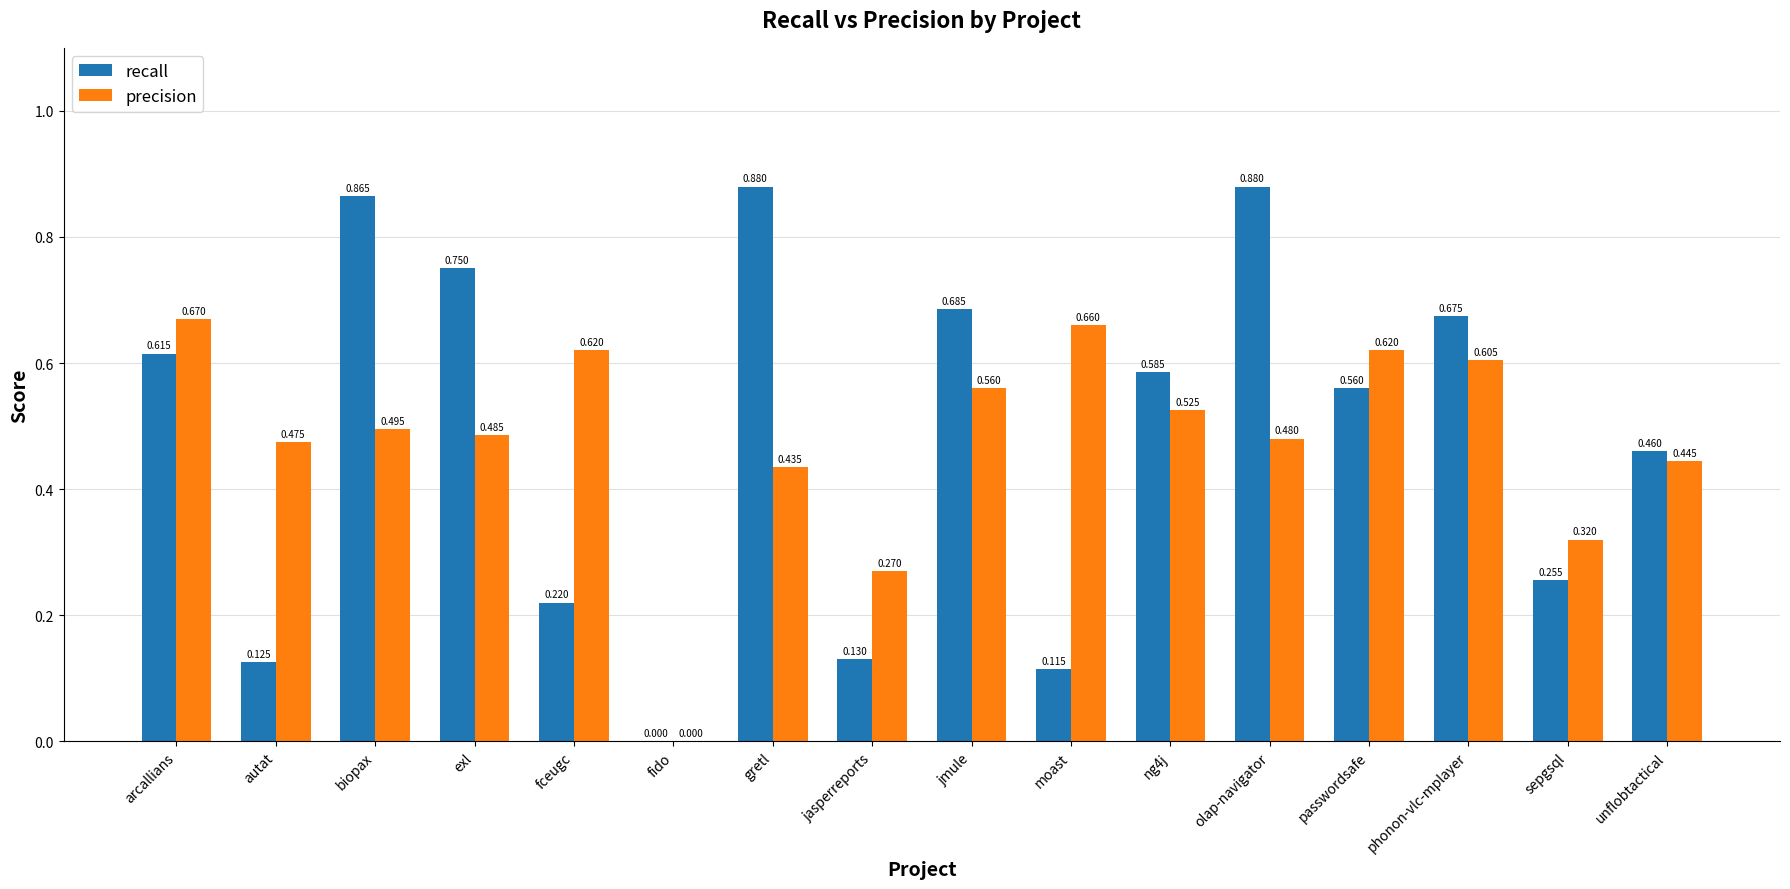

Which series has the largest total across all categories?

recall